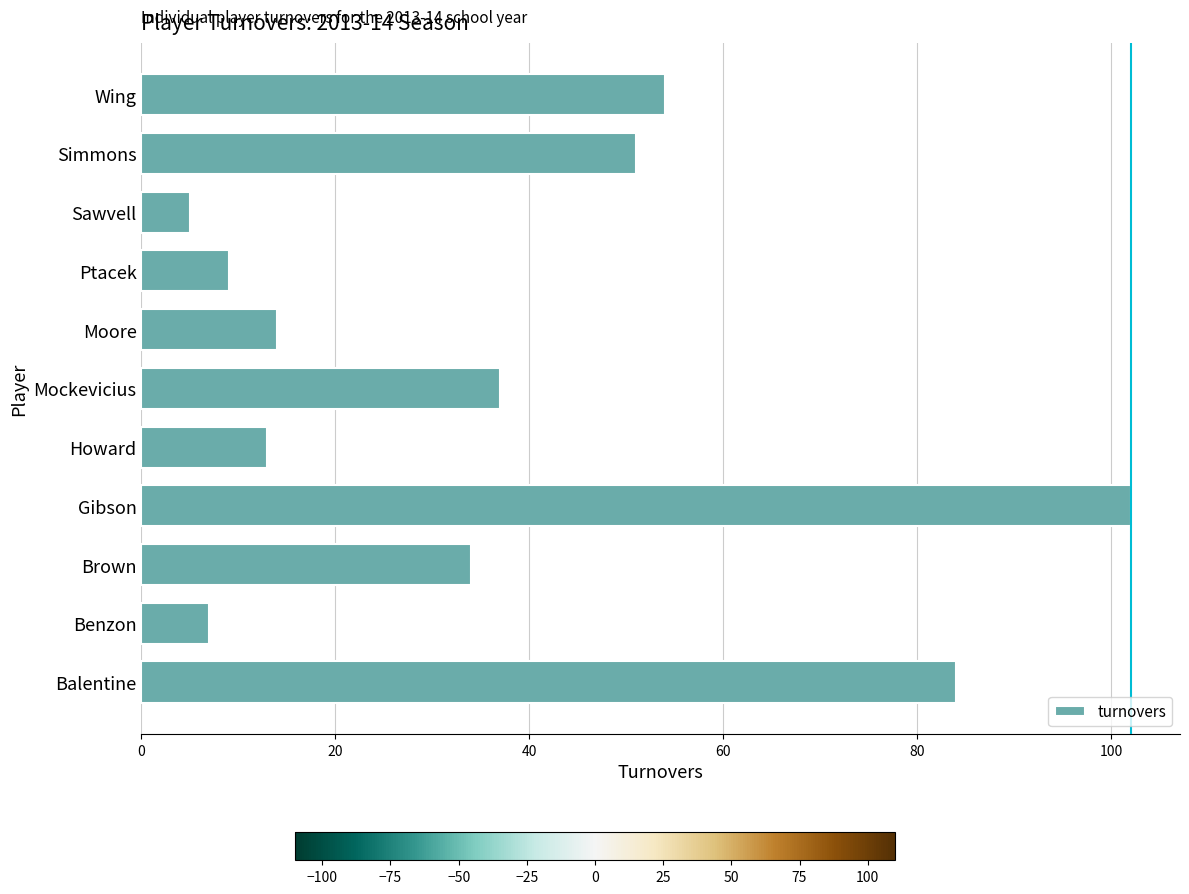

Which category has the highest value across all series?

Gibson